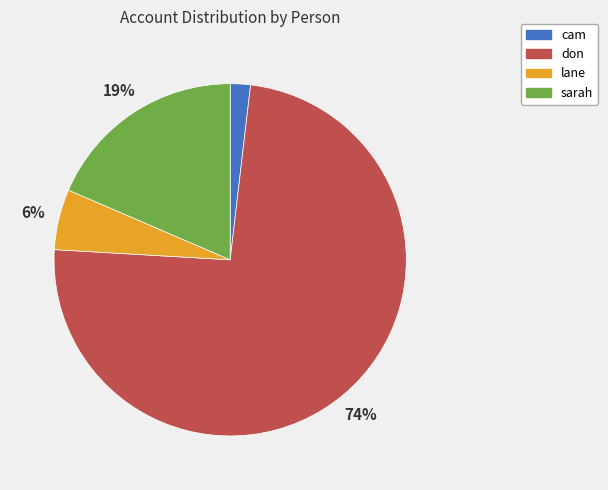

The lane slice represents 18% of the pie. True or false?

False